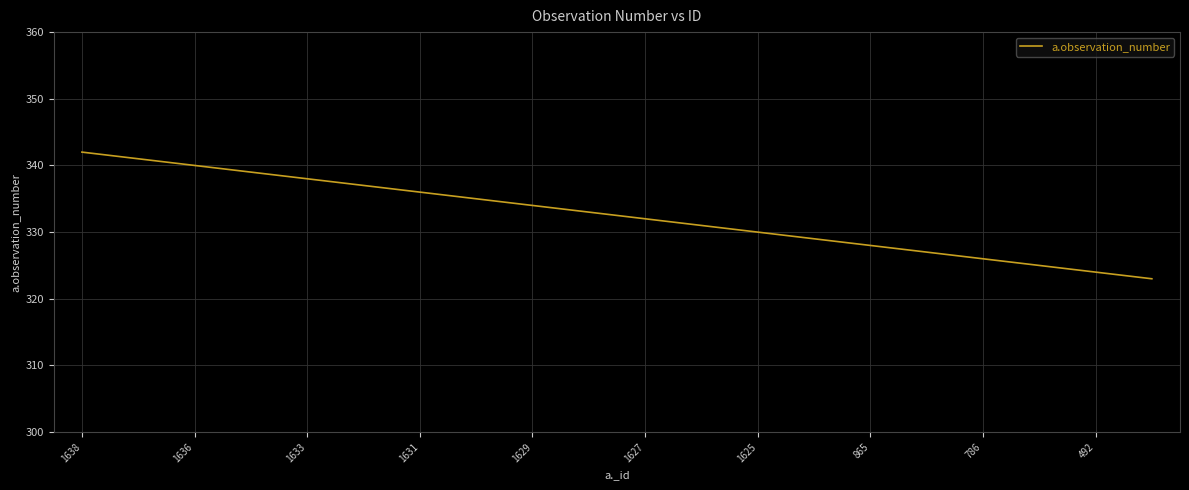

What is the smallest value displayed?

323